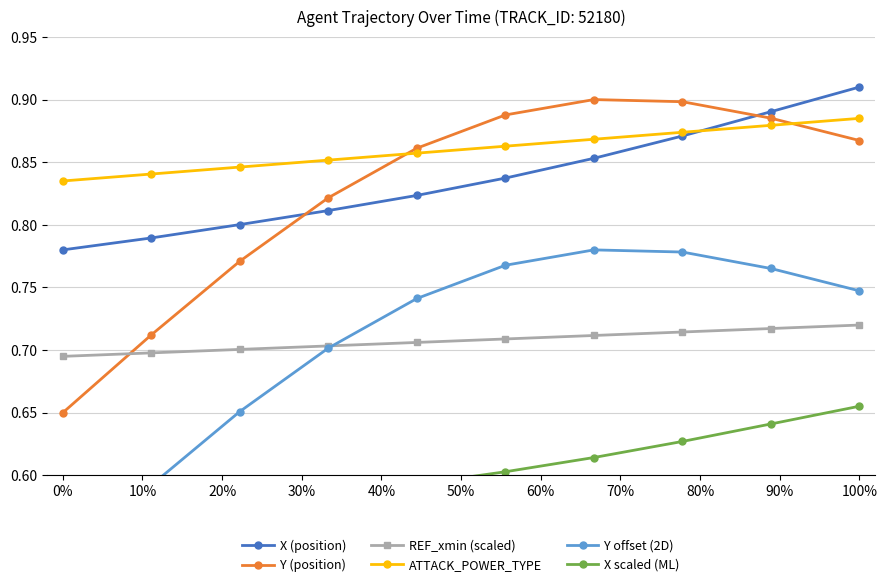

Which series has the largest total across all categories?

ATTACK_POWER_TYPE